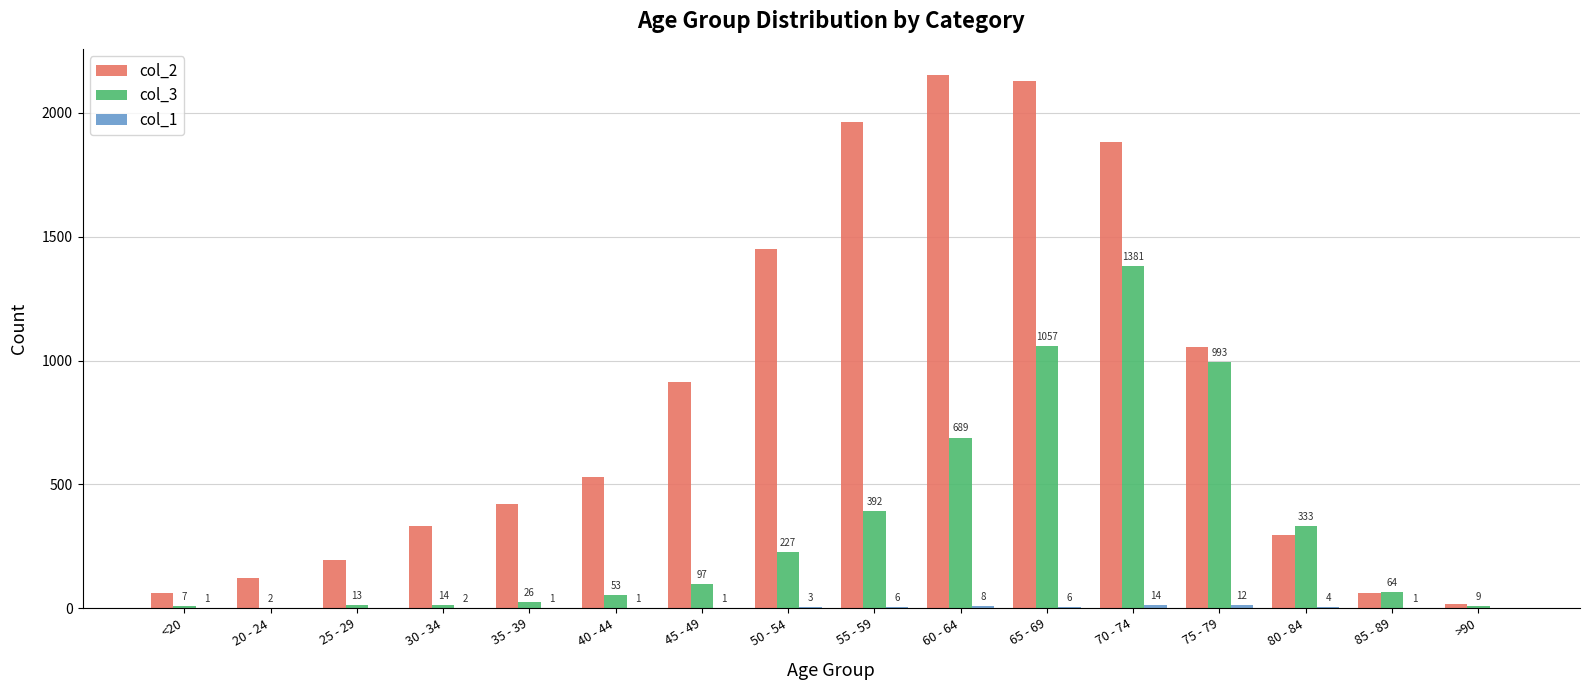

What is the average value of the col_3 series?

335